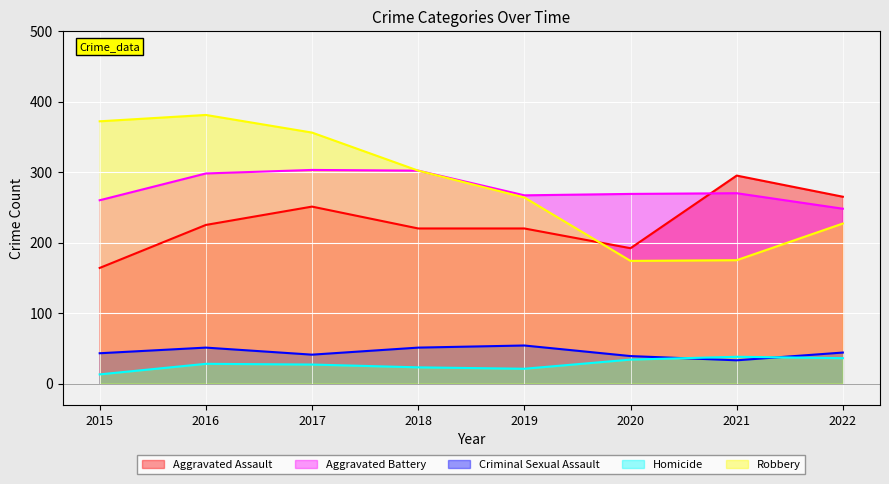

Between 2017 and 2022, which series saw the biggest shift?

Robbery